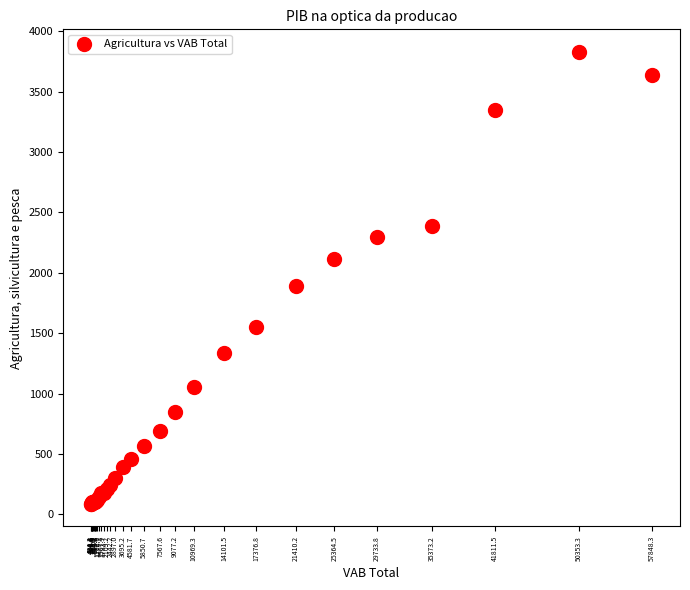

What Y value in the scatter plot is closest to 1957?

1888.1